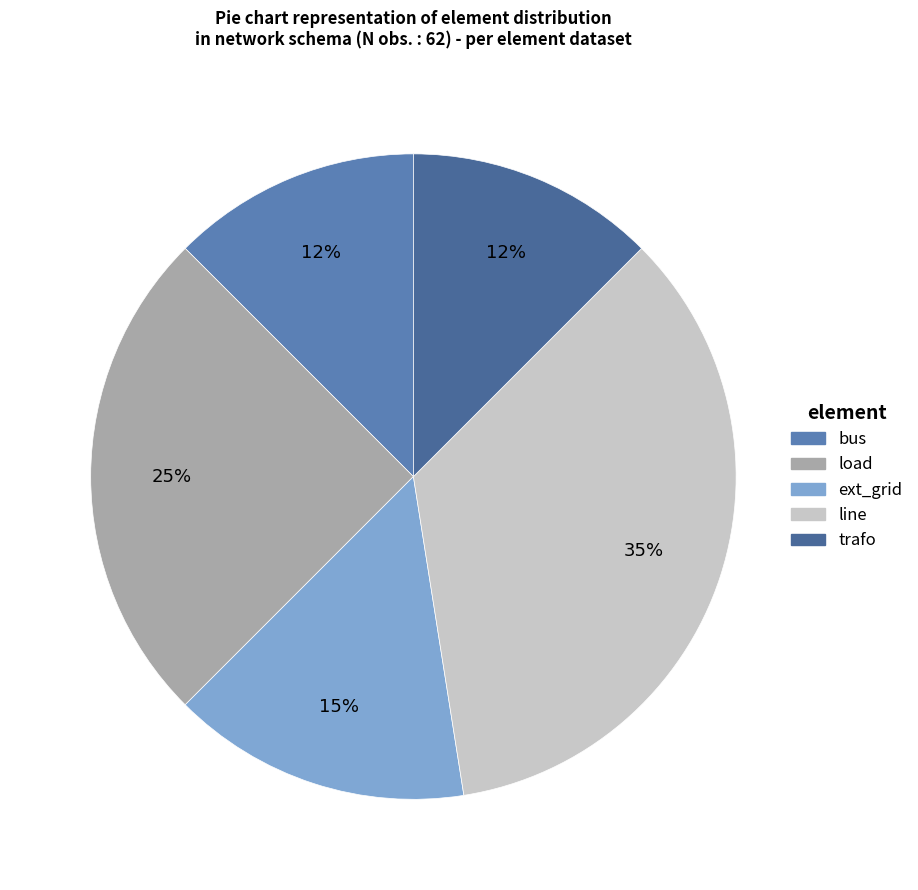

How many segments does this pie chart have?

5